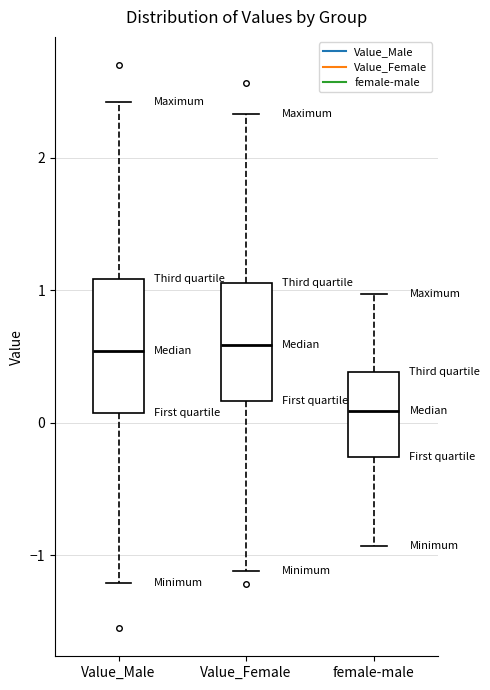

Which box is the tallest, from its lower edge to its upper edge?

Value_Male